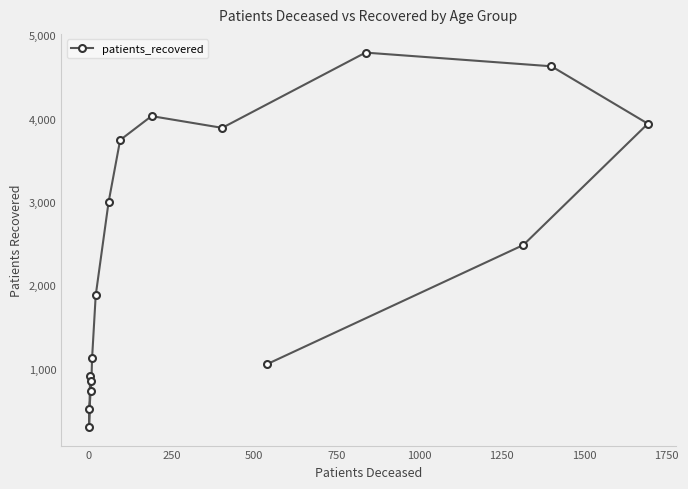

The chart shows a value of 851 at 750. True or false?

True